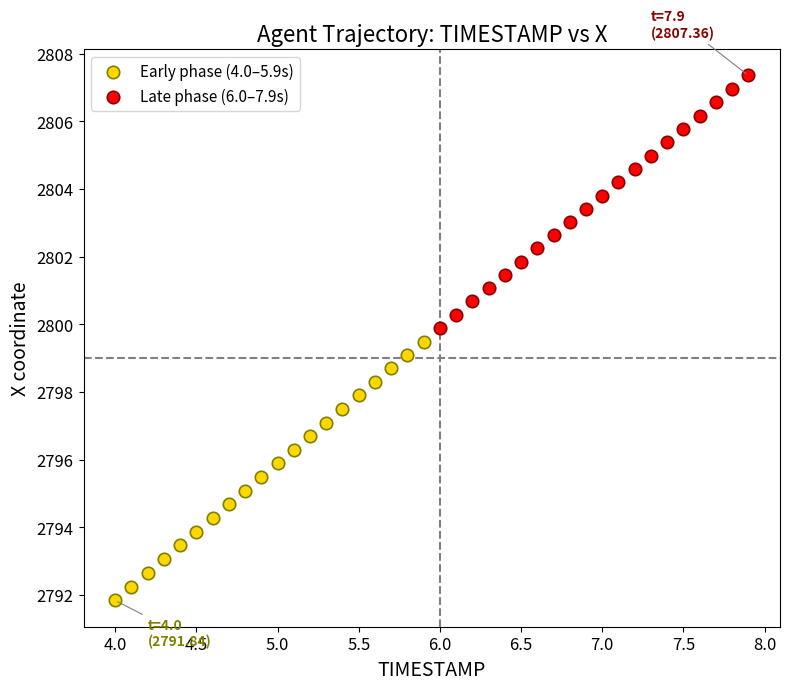

Which series reaches the minimum Y coordinate?

Early phase (4.0–5.9s)